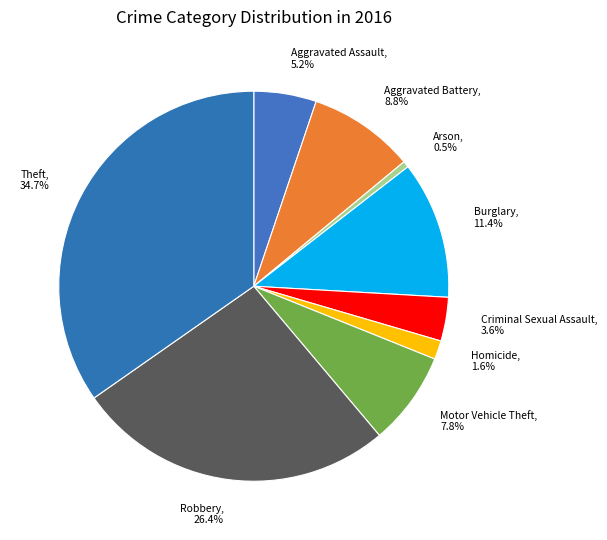

Which category has the smallest portion of the pie?

Arson